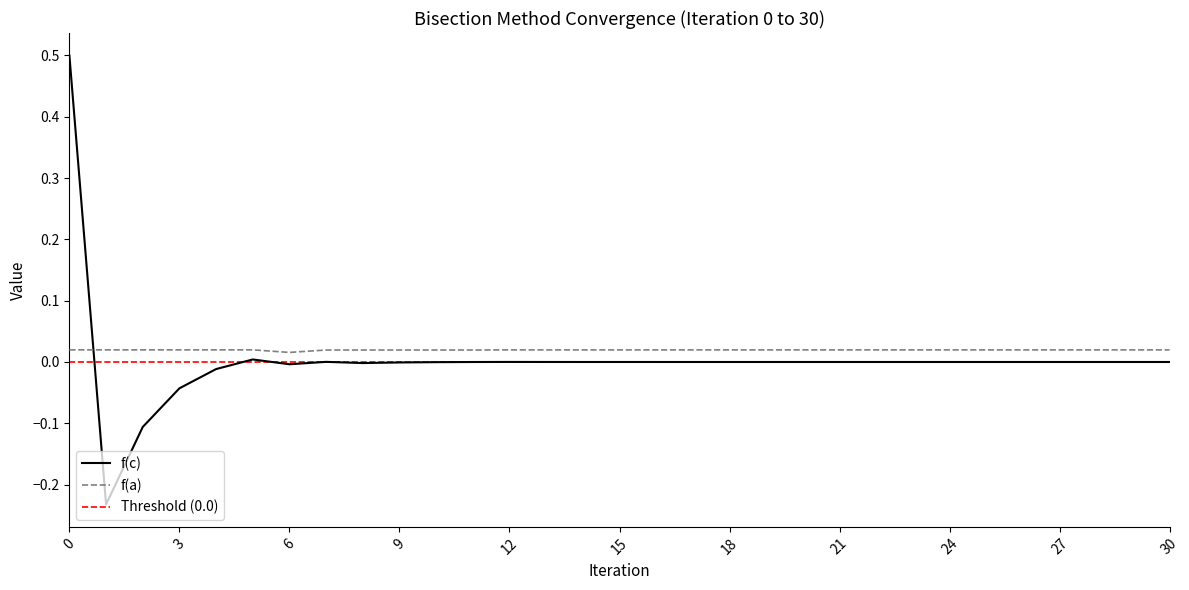

Reading left to right, what are all the values shown in this chart?

f(c): 0=0.5	1=-0.2	2=-0.1	3=-0.0	4=-0.0	5=0.0	6=-0.0	7=0.0	8=-0.0	9=-0.0	10=-0.0	11=-0.0	12=0.0	13=0.0	14=-0.0	15=0.0	16=0.0	17=-0.0	18=0.0	19=0.0	20=0.0	21=0.0	22=-0.0	23=0.0	24=0.0	25=0.0	26=0.0	27=-0.0	28=-0.0	29=-0.0	30=-0.0
f(a): 0=0.0	1=0.0	2=0.0	3=0.0	4=0.0	5=0.0	6=0.0	7=0.0	8=0.0	9=0.0	10=0.0	11=0.0	12=0.0	13=0.0	14=0.0	15=0.0	16=0.0	17=0.0	18=0.0	19=0.0	20=0.0	21=0.0	22=0.0	23=0.0	24=0.0	25=0.0	26=0.0	27=0.0	28=0.0	29=0.0	30=0.0